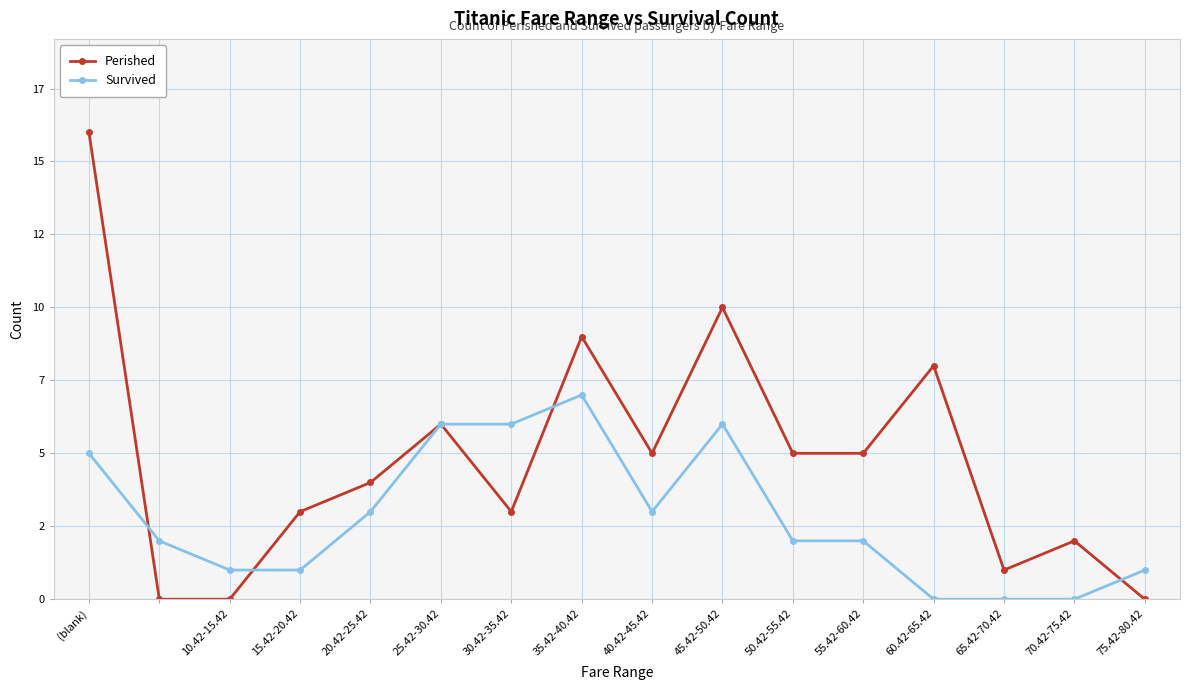

How many intersections are there between Perished and Survived?

4